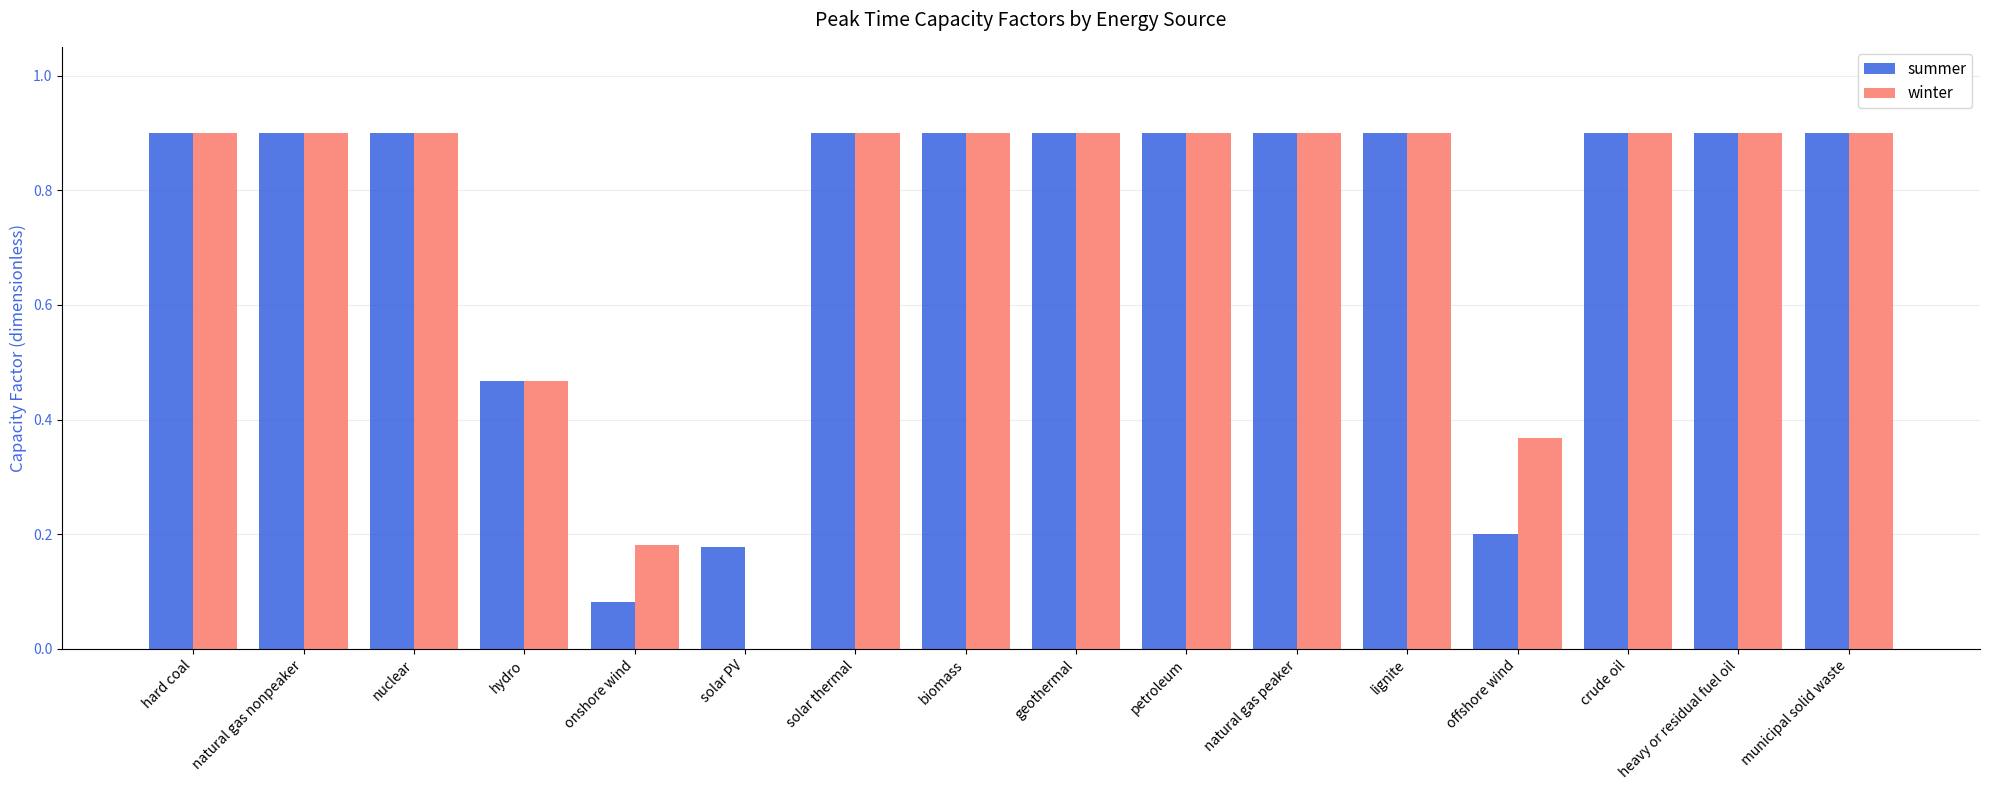

What is the maximum value for summer?

0.9